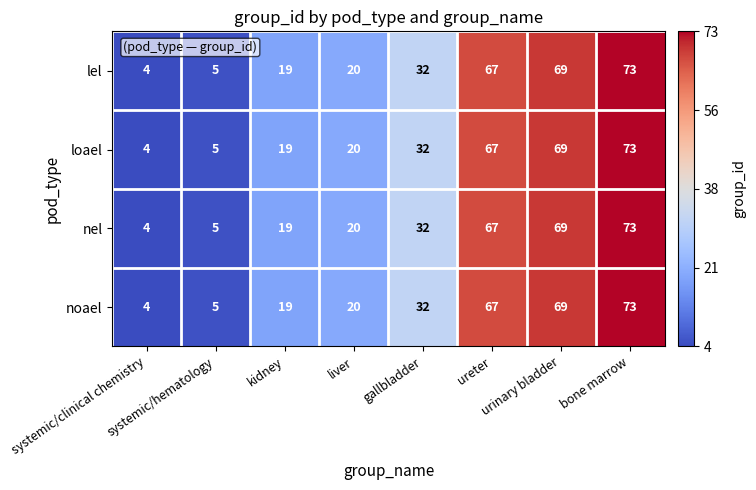

What is the maximum value for lel?

73